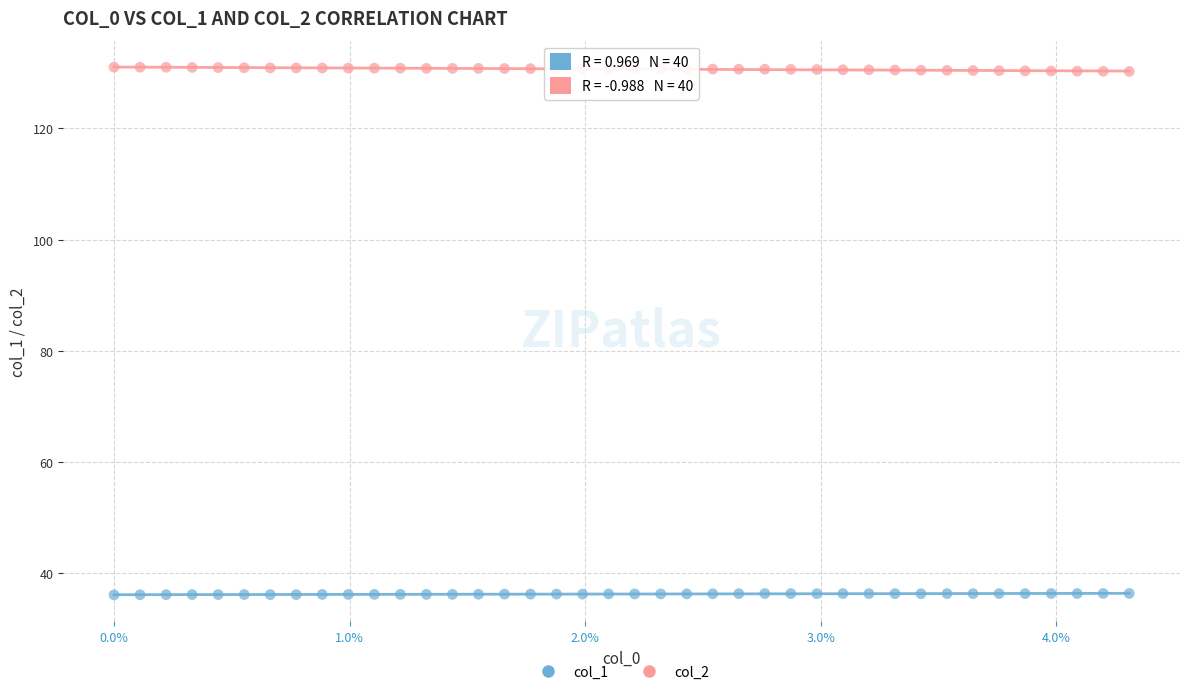

What are all the series names shown in the legend?

col_1, col_2